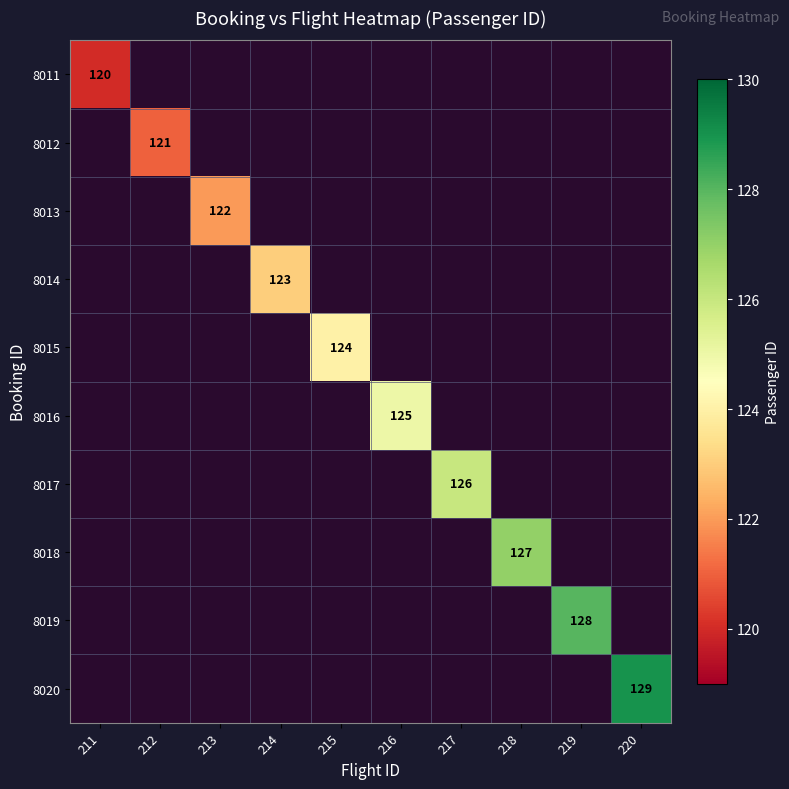

Which label corresponds to the smallest value in the chart?

211